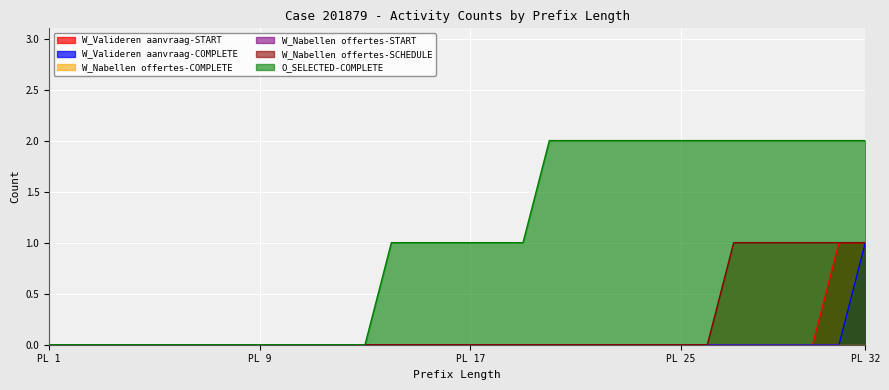

The value of W_Valideren aanvraag-COMPLETE at 30 is 0. True or false?

True